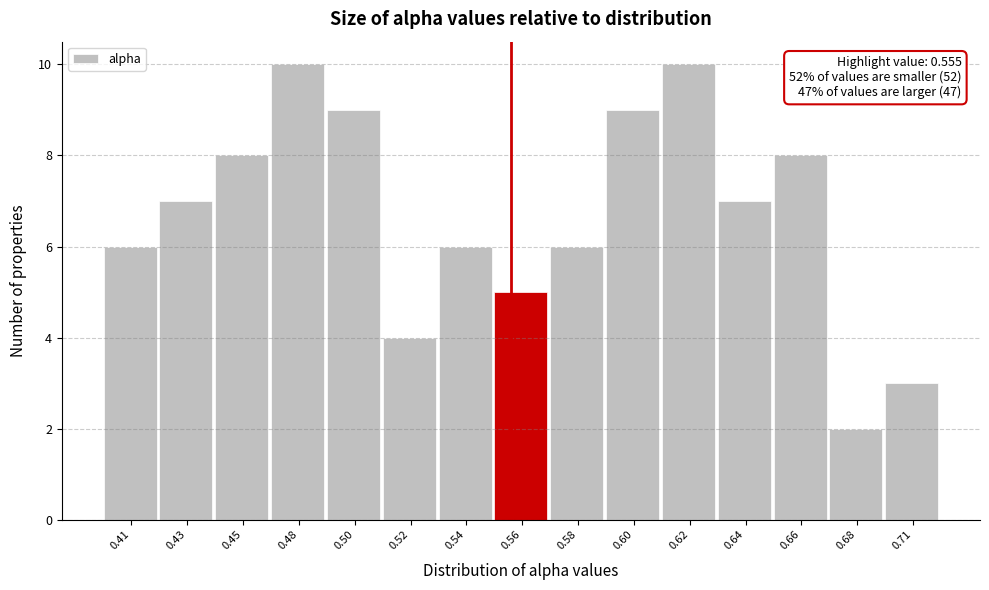

Reading right to left, extract all data points from this chart.

3	2	8	7	10	9	6	5	6	4	9	10	8	7	6